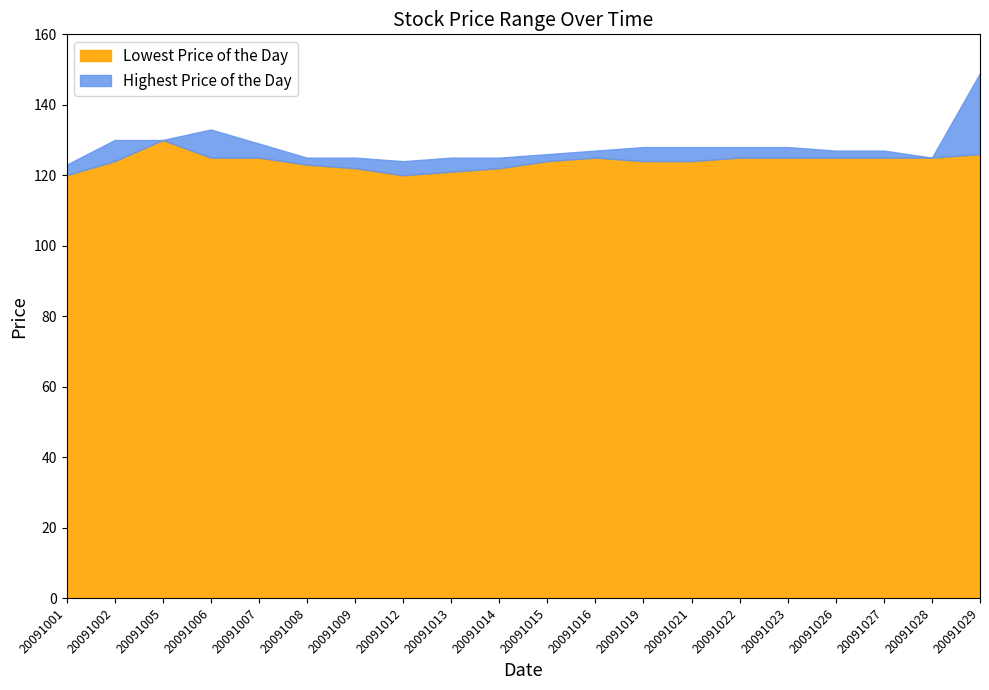

At 20091027, list the series in order from largest to smallest.

Highest Price of the Day, Lowest Price of the Day